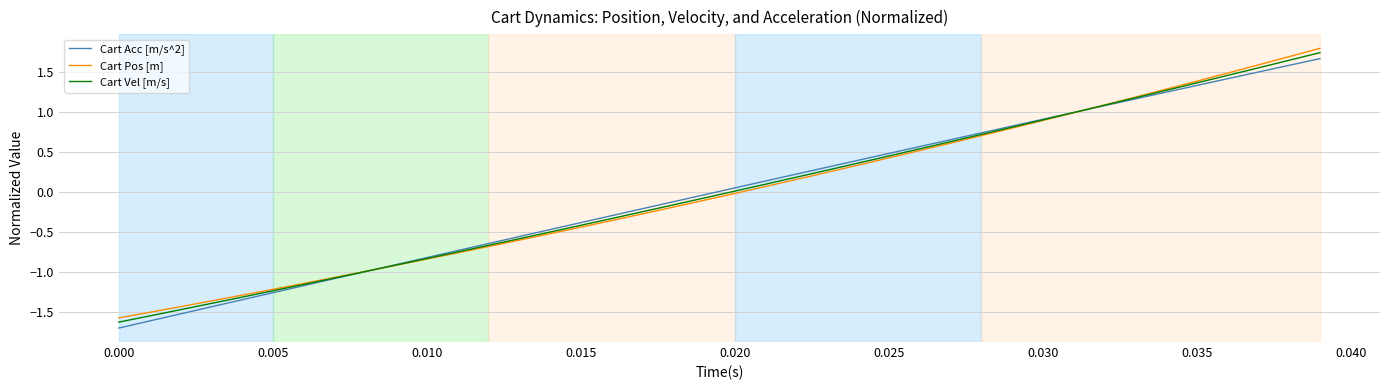

What is the maximum value shown in the chart?

1.8